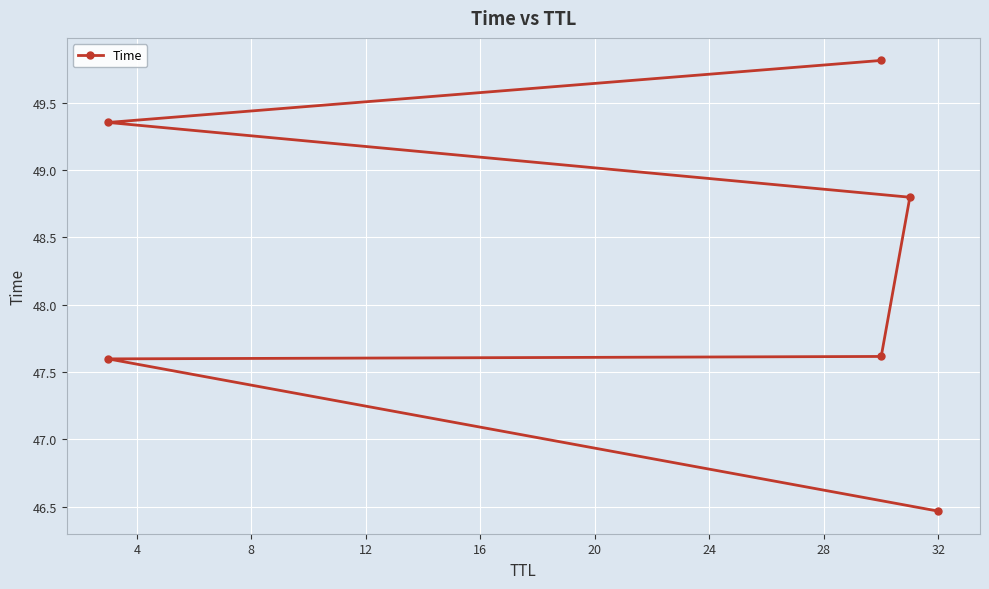

What is the change in value from 0 to 20?

+3.4